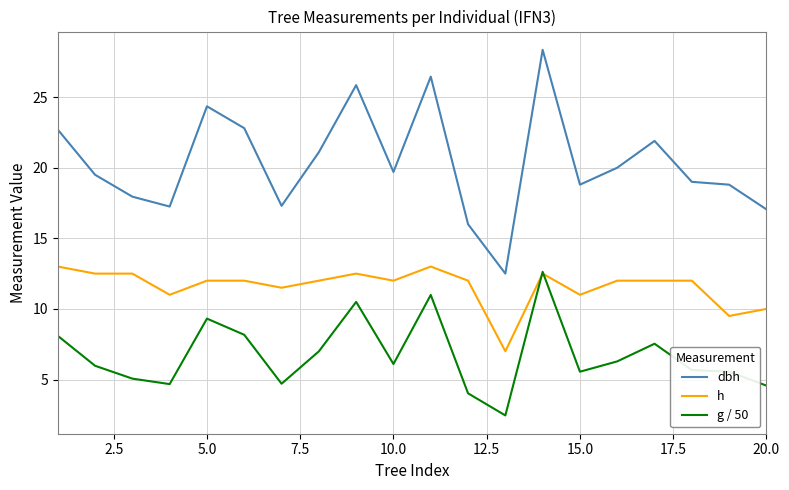

Which series has the largest total across all categories?

dbh